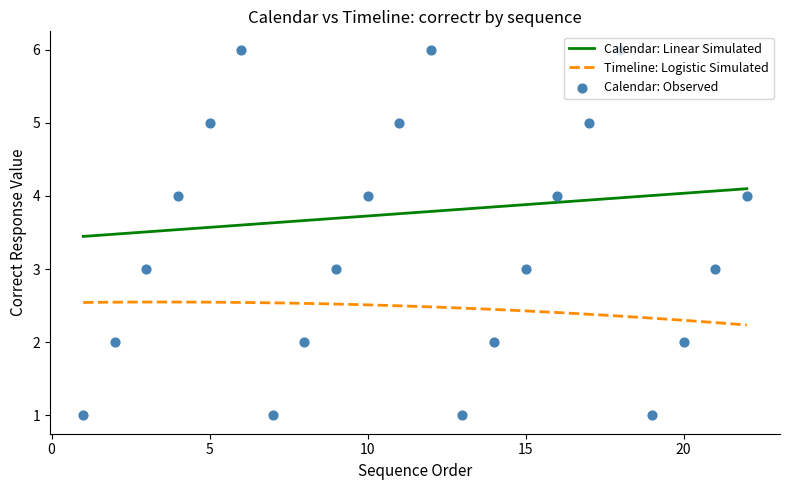

Is the value of Calendar: itemnum at 8 greater than the value of Timeline: correctr at 15?

No